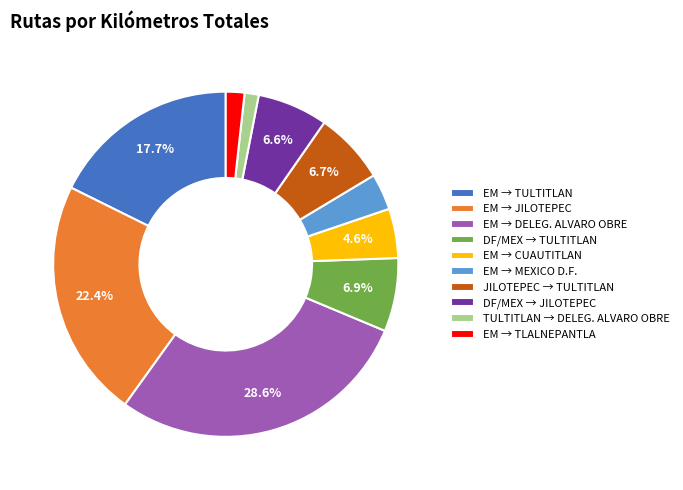

Count the number of slices in the pie.

10